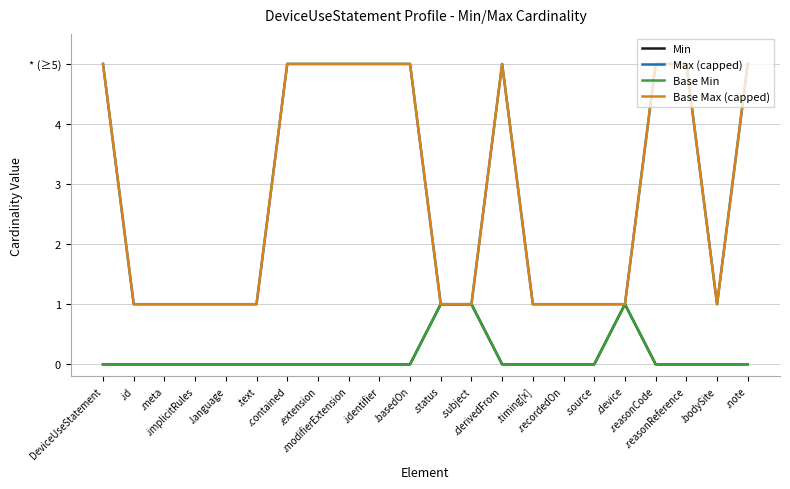

What is the label of the 17th point from the left?

.source